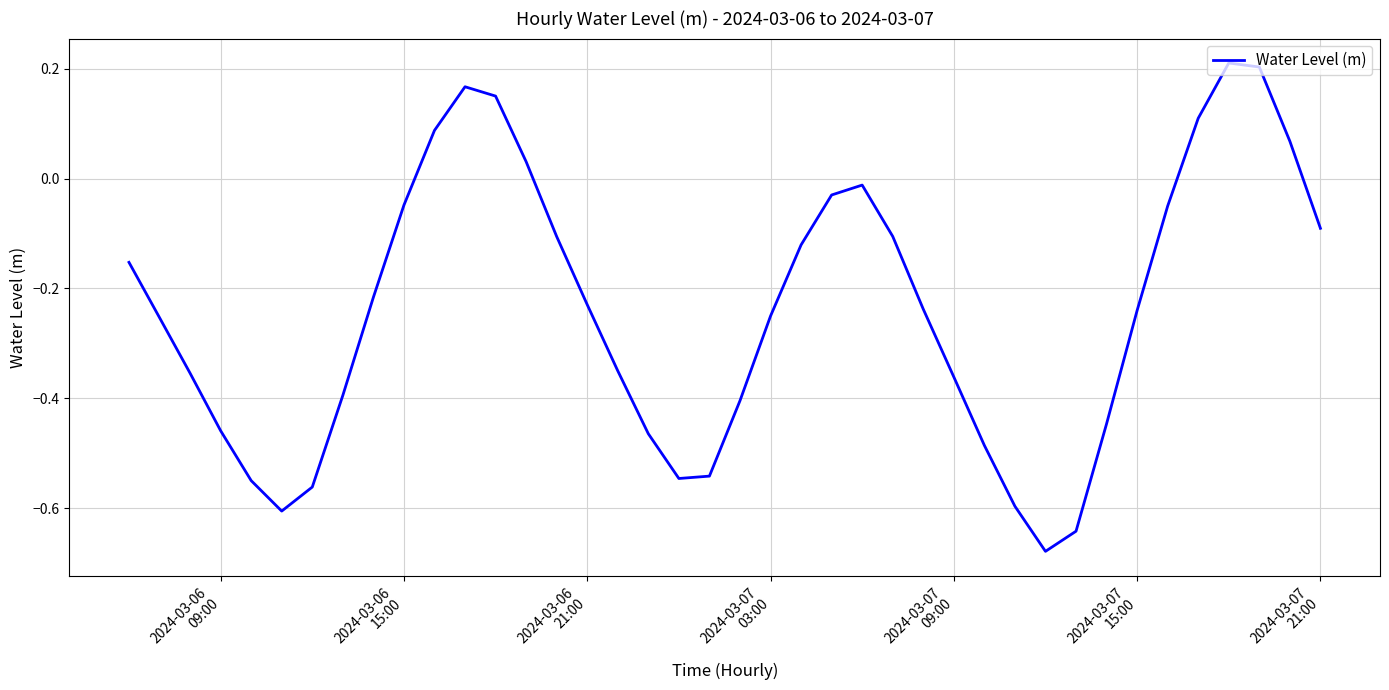

How many lines are shown in the chart?

1